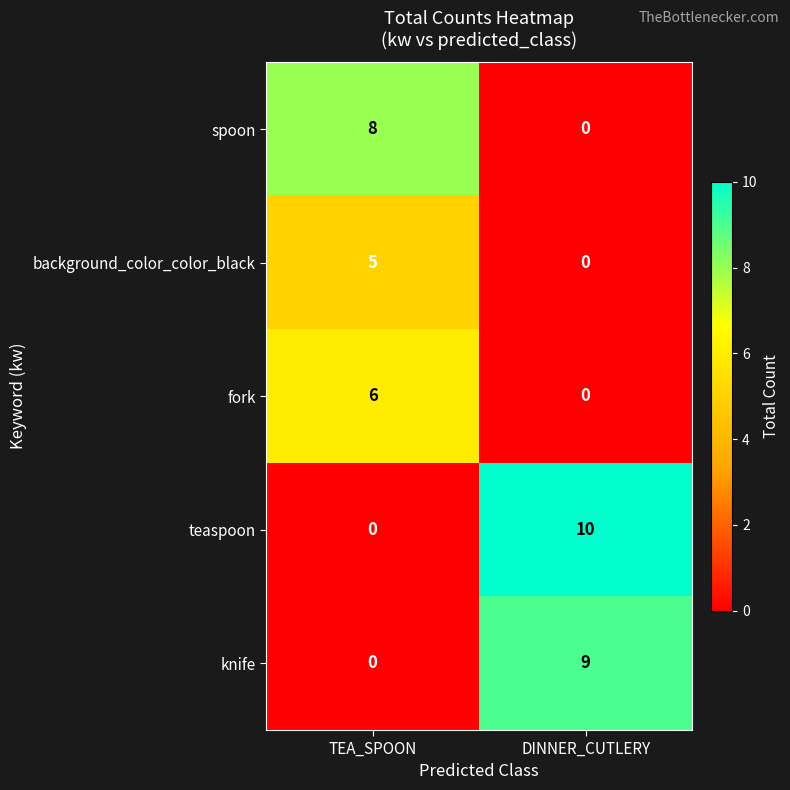

What is the highest value of the spoon series?

8